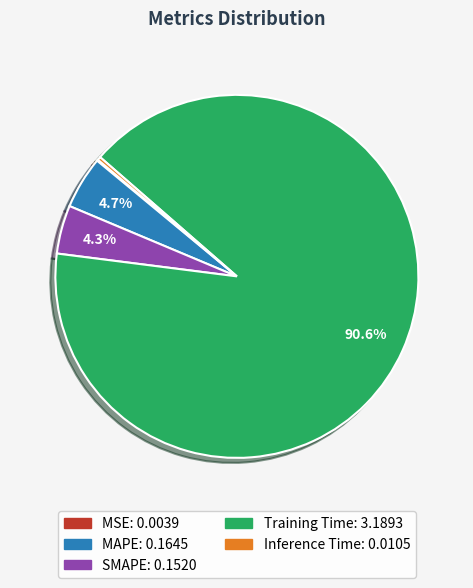

True or false: Training Time accounts for 91% of the total.

True